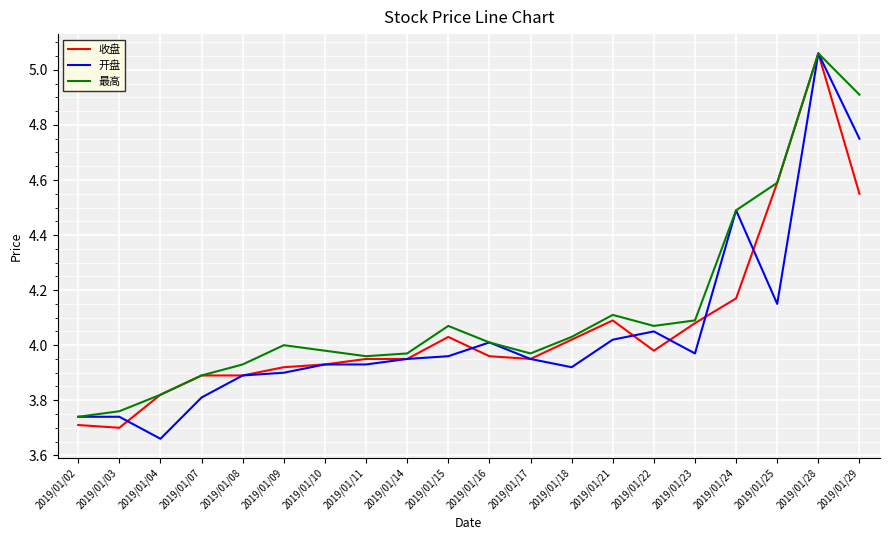

Is this an area chart (filled region under the line)?

No